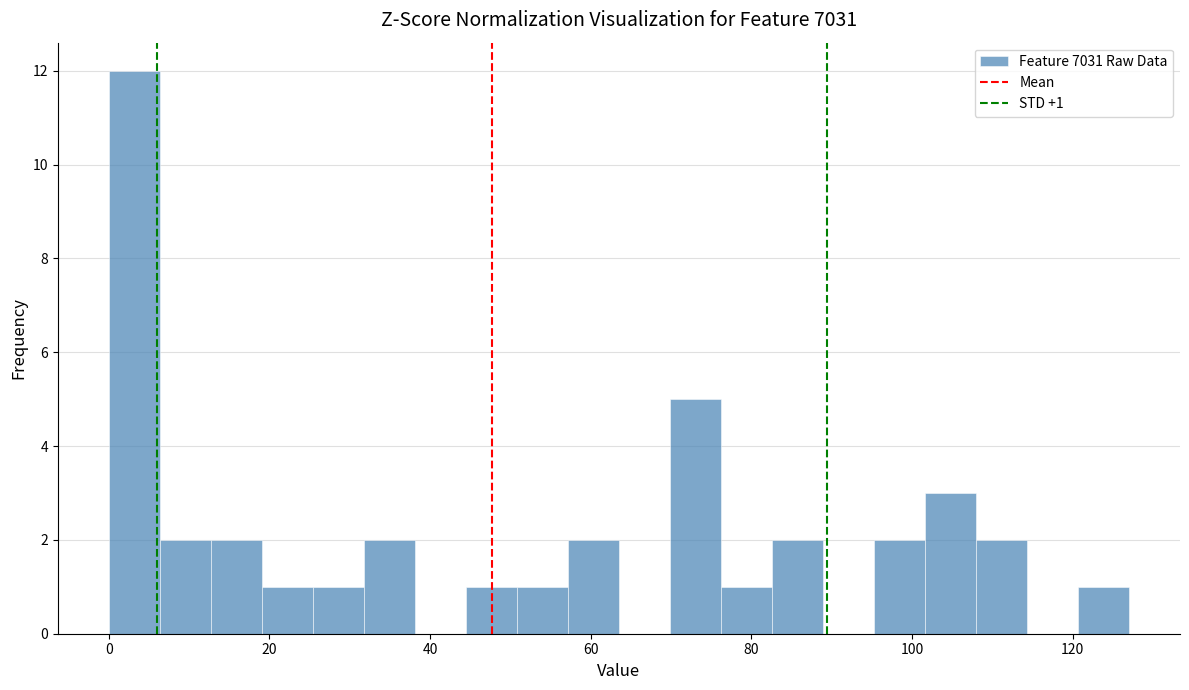

Around what value on the x-axis is the tallest bar? Give the approximate position of its centre, as read against the axis.

4